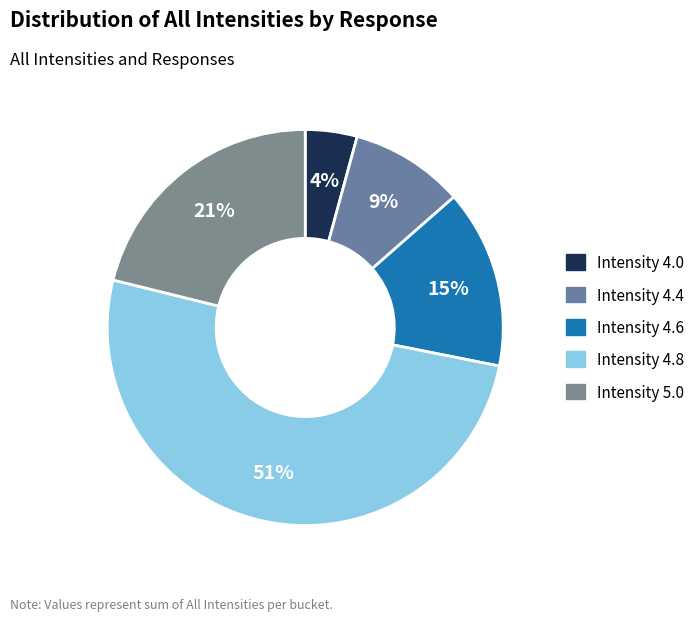

Does any single category account for the majority?

Yes